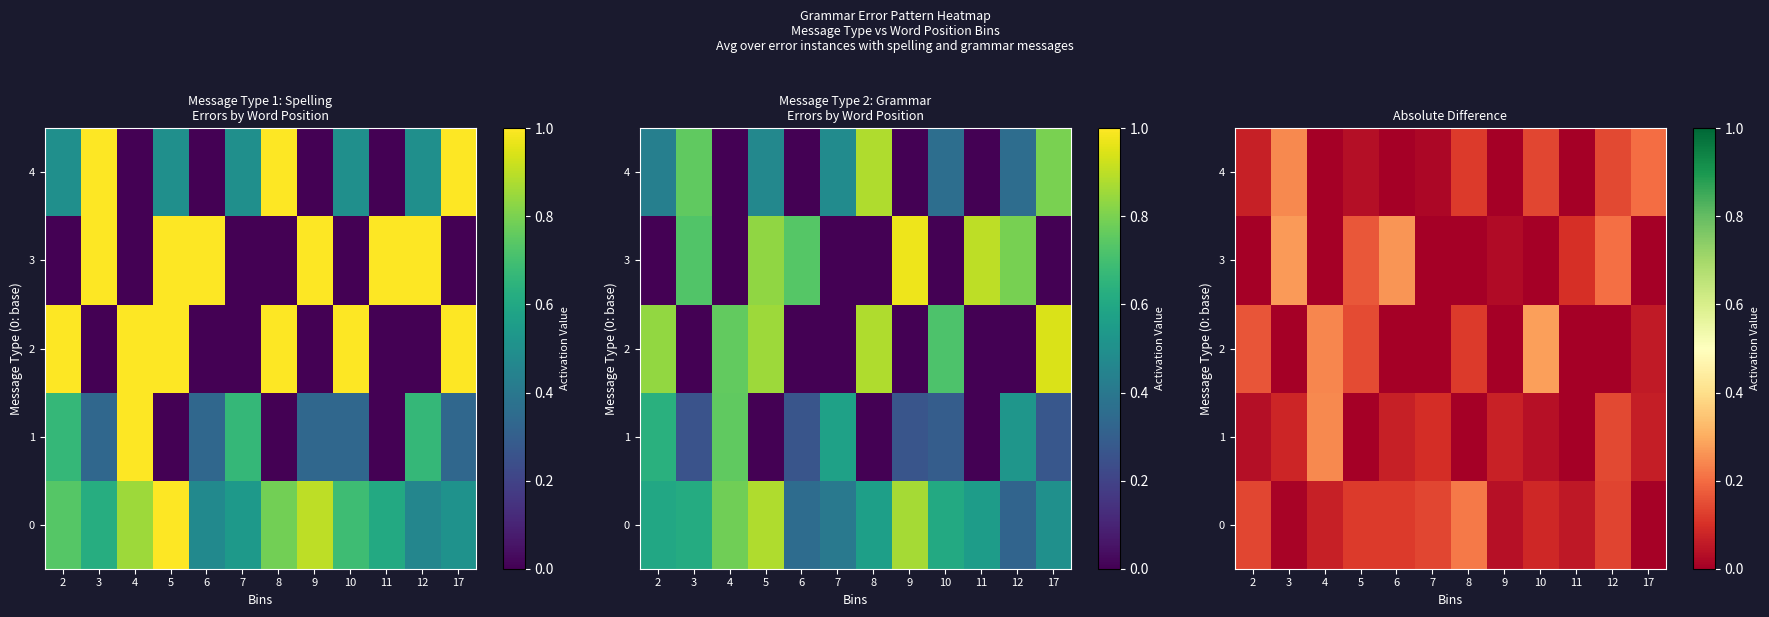

List the series in order of their peak value, lowest first.

0, 4, 1, 3, 2